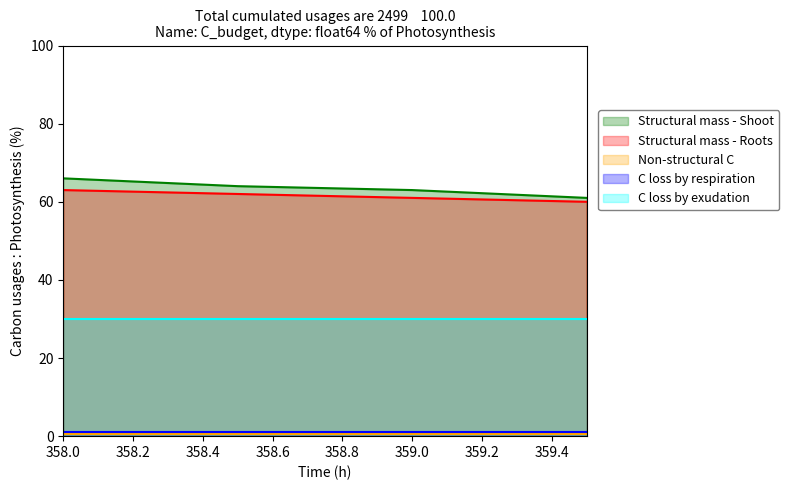

The Structural mass - Shoot series shows 63.0 at 359.0. True or false?

True